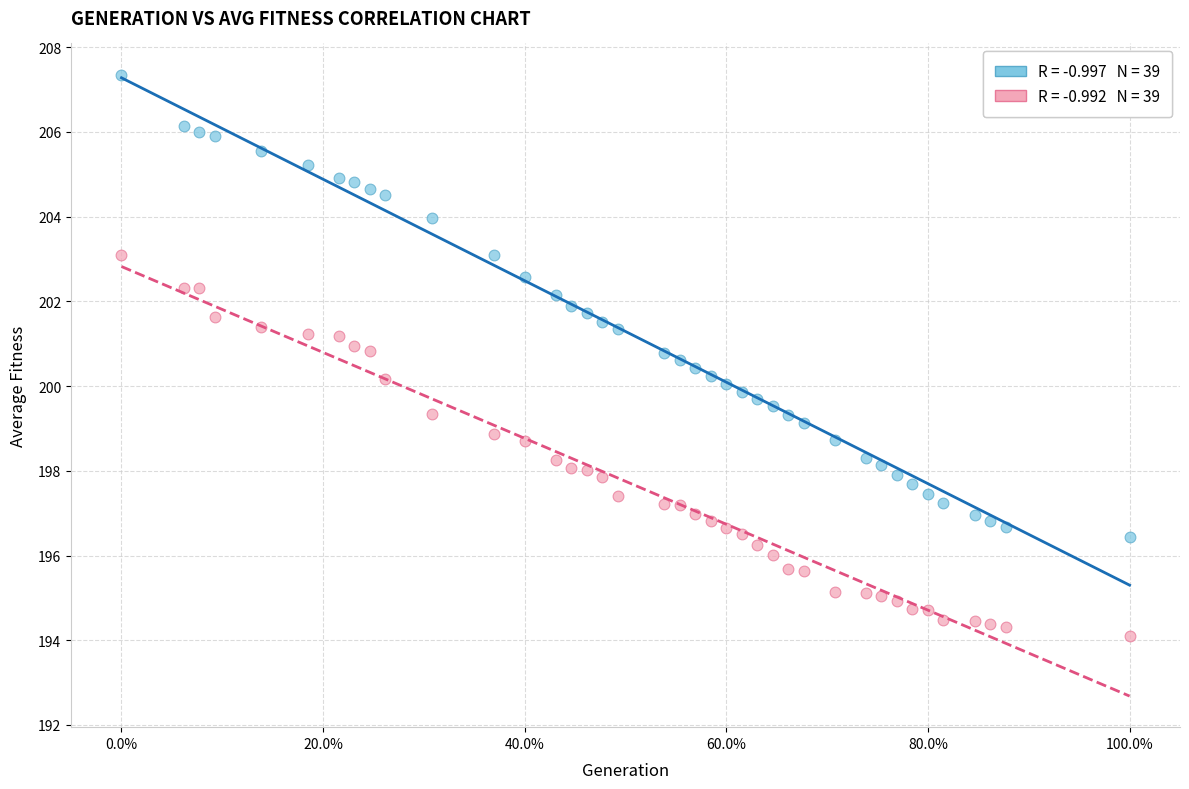

How many data points are displayed?

78